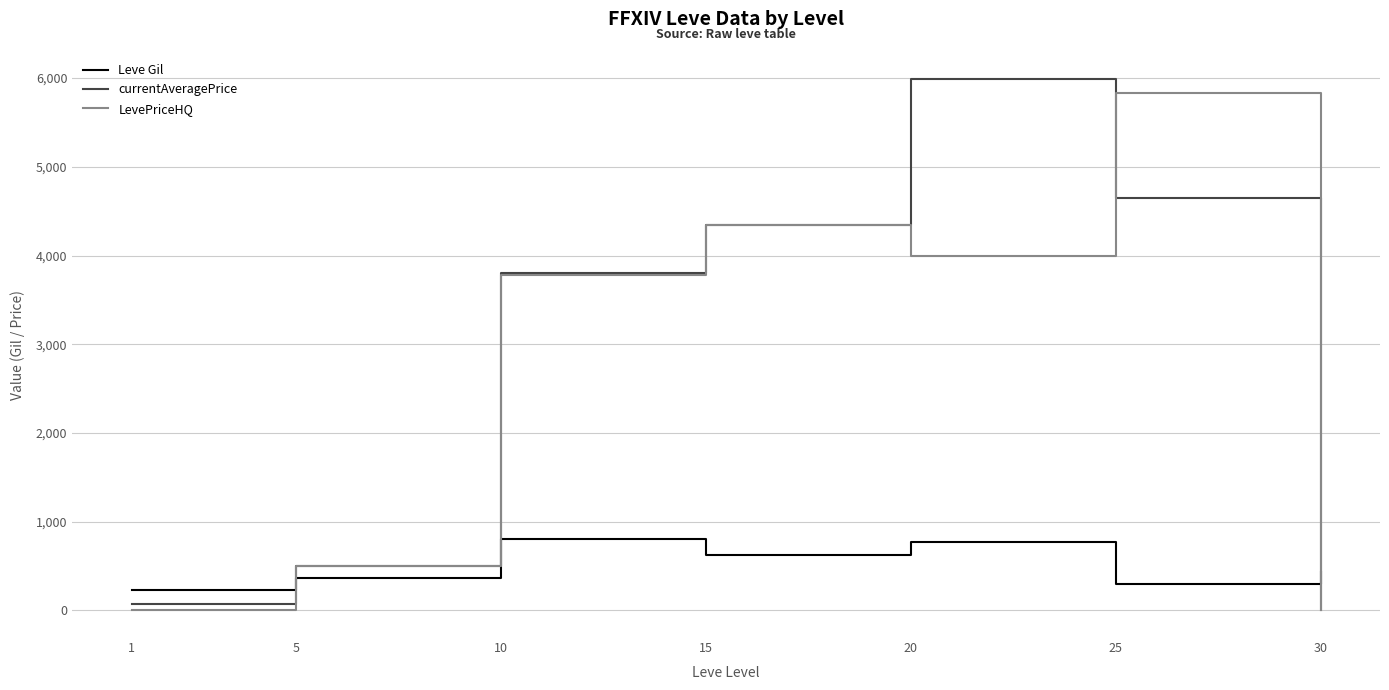

Reading left to right, transcribe all the data shown in this chart.

Leve Gil: 232.5	363.3	803.3	620.0	770.0	296.7	430.0
currentAveragePrice: 78.5	499.2	3801.2	4347.3	5986.0	4648.3	0.0
LevePriceHQ: 0.0	499.2	3784.4	4345.2	3999.8	5833.3	0.0